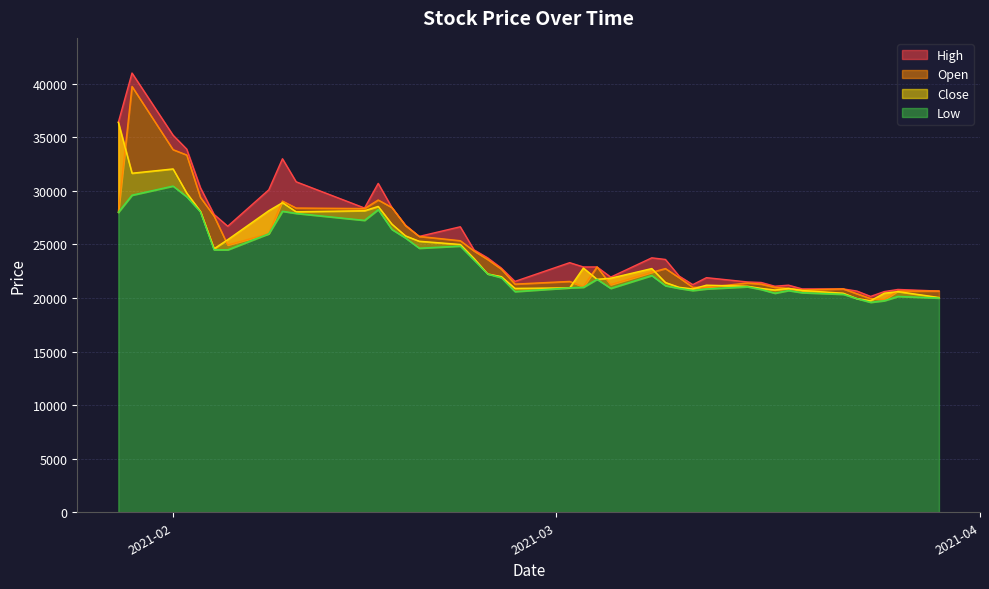

Which series has the largest range (max minus min)?

High